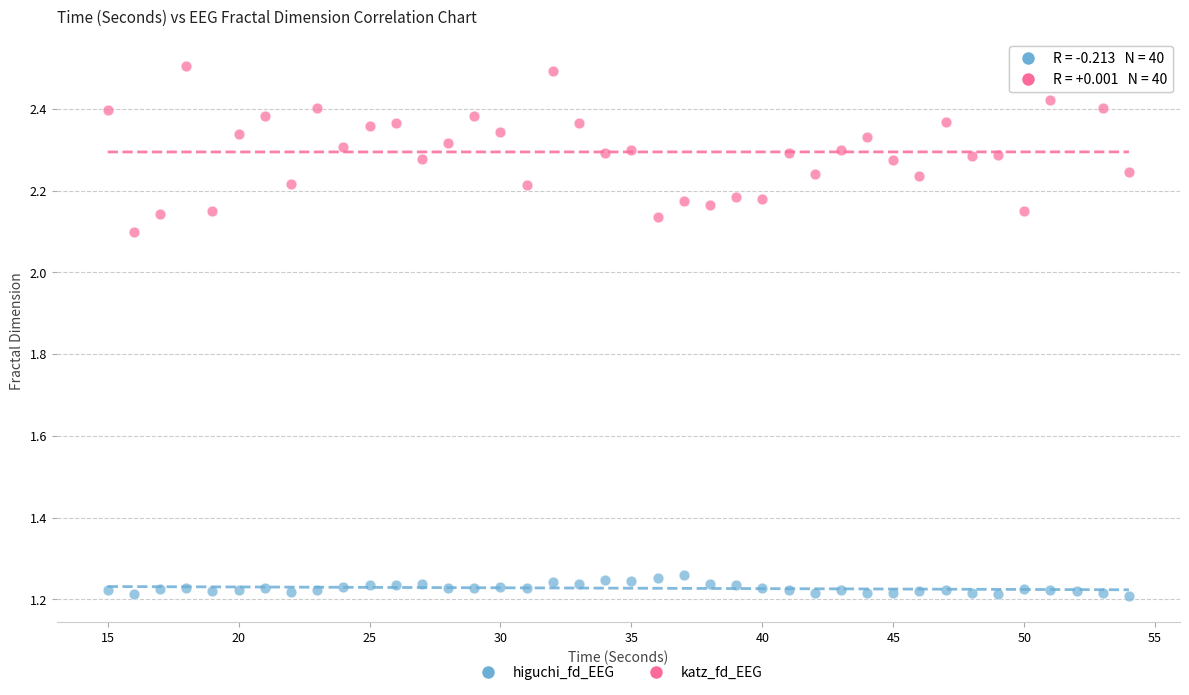

Which series contains the highest Y value?

katz_fd_EEG